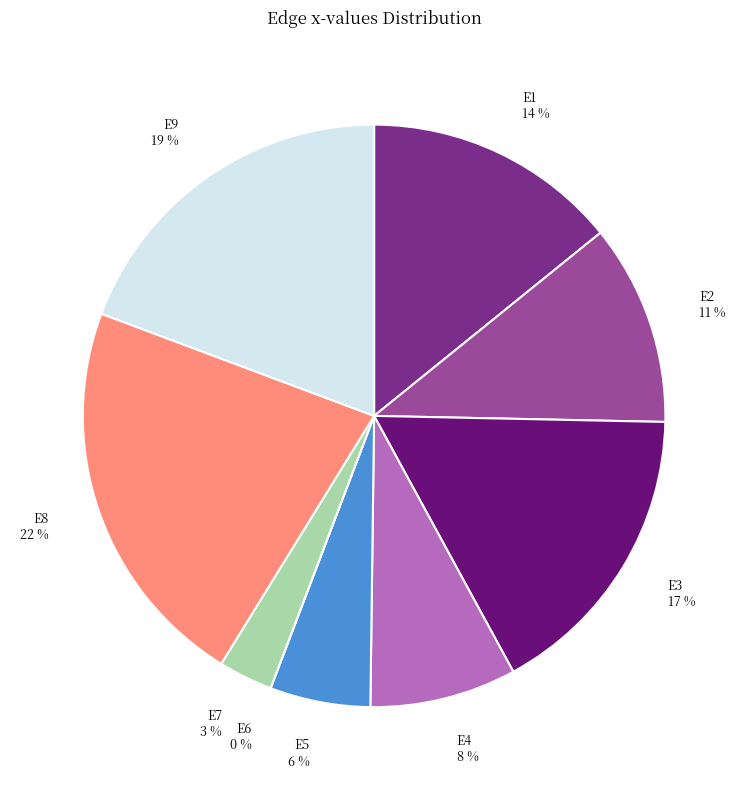

Is it true that E9 is 11% of the pie?

False